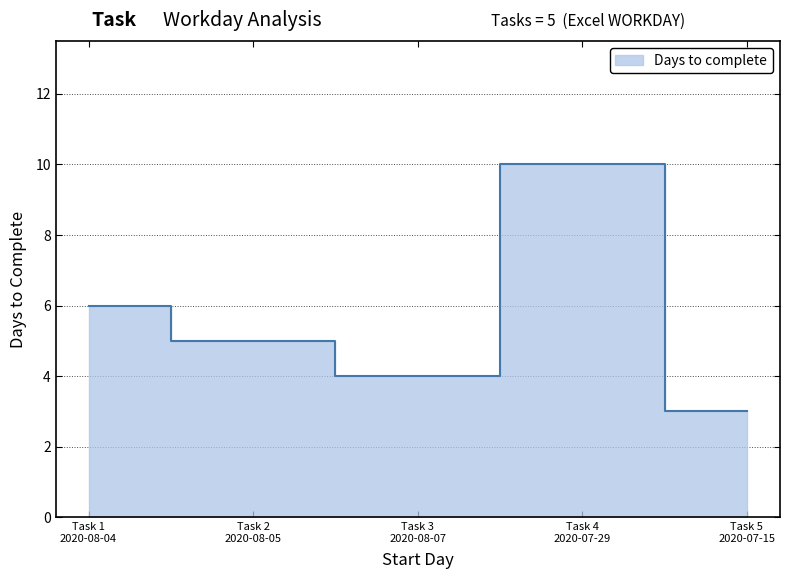

Rank the categories by value from highest to lowest.

Task 4 2020-07-29, Task 1 2020-08-04, Task 2 2020-08-05, Task 3 2020-08-07, Task 5 2020-07-15